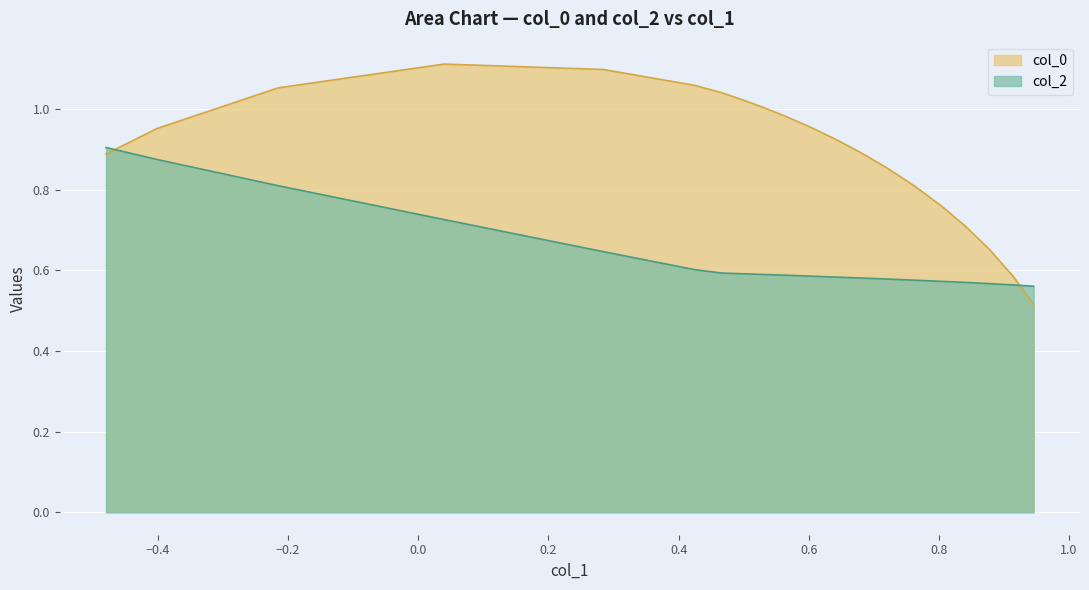

What is the minimum value shown in the chart?

0.5